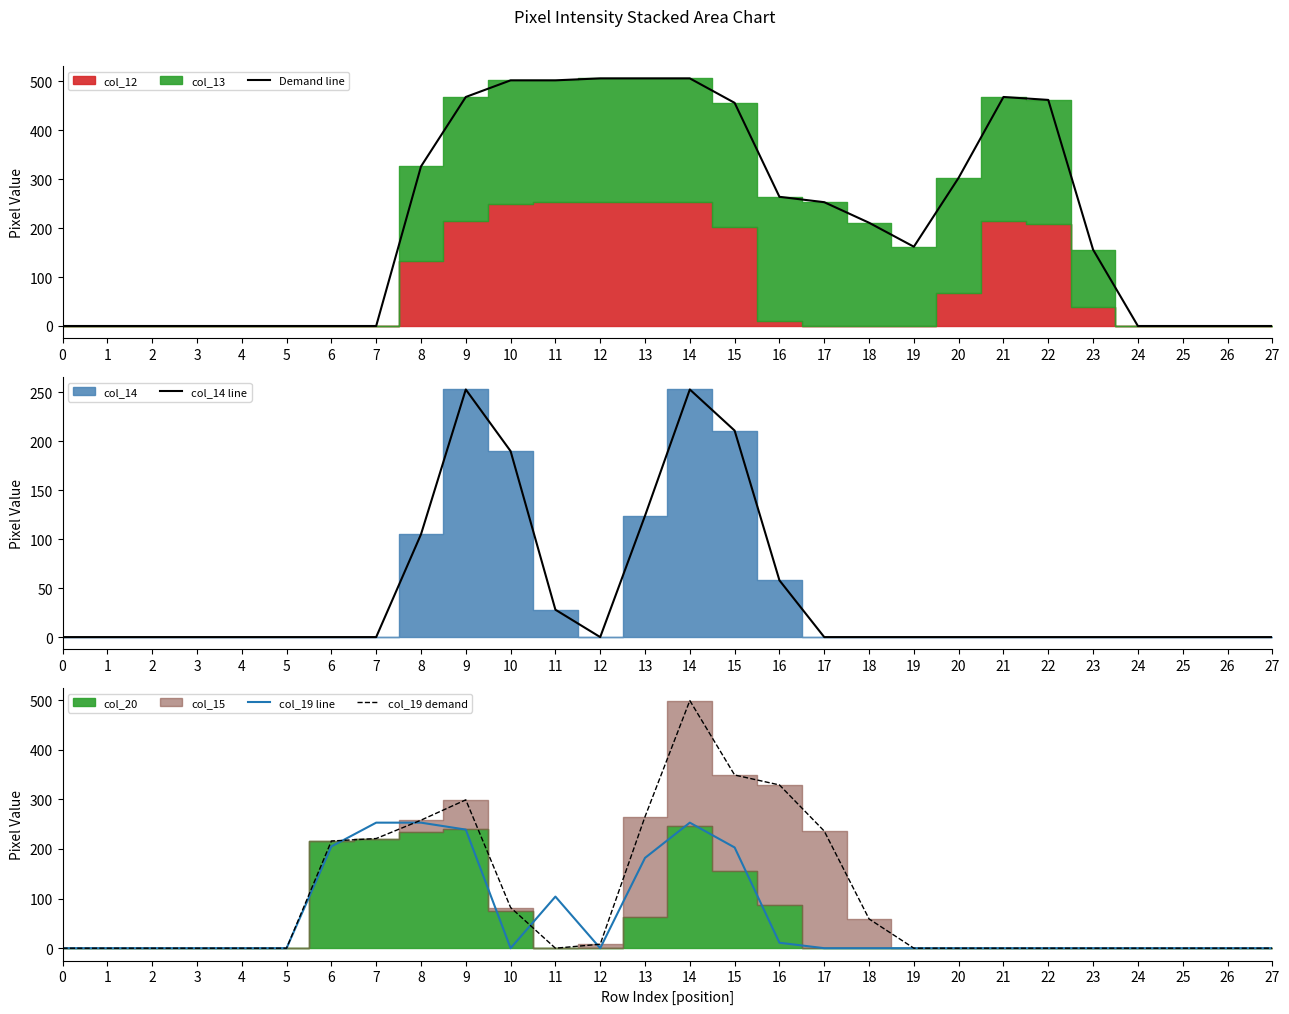

How many categories are shown in the chart?

28